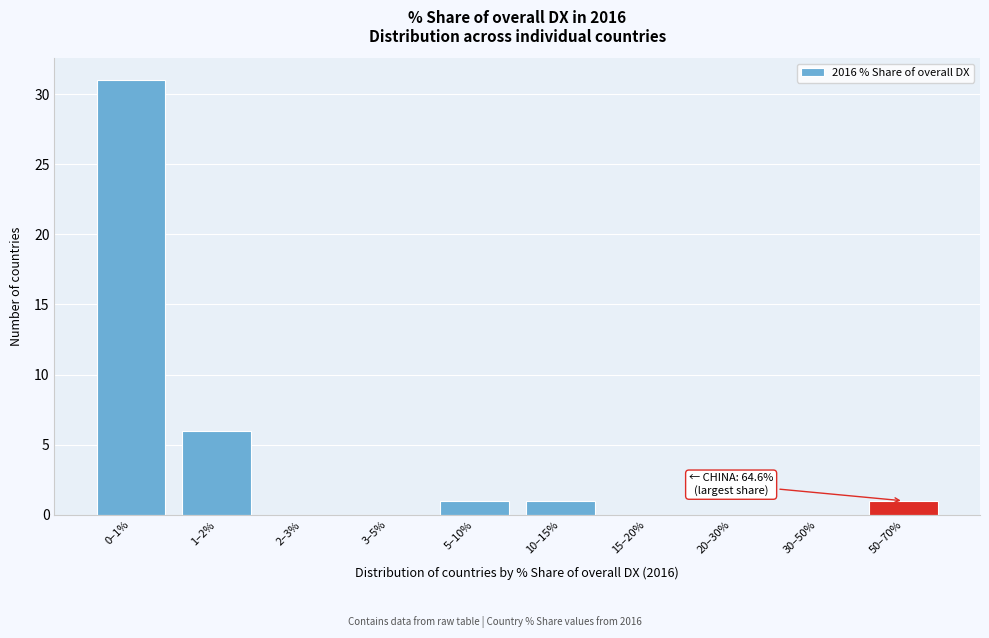

Reading right to left, transcribe all the data shown in this chart.

50–70%=1	30–50%=0	20–30%=0	15–20%=0	10–15%=1	5–10%=1	3–5%=0	2–3%=0	1–2%=6	0–1%=31